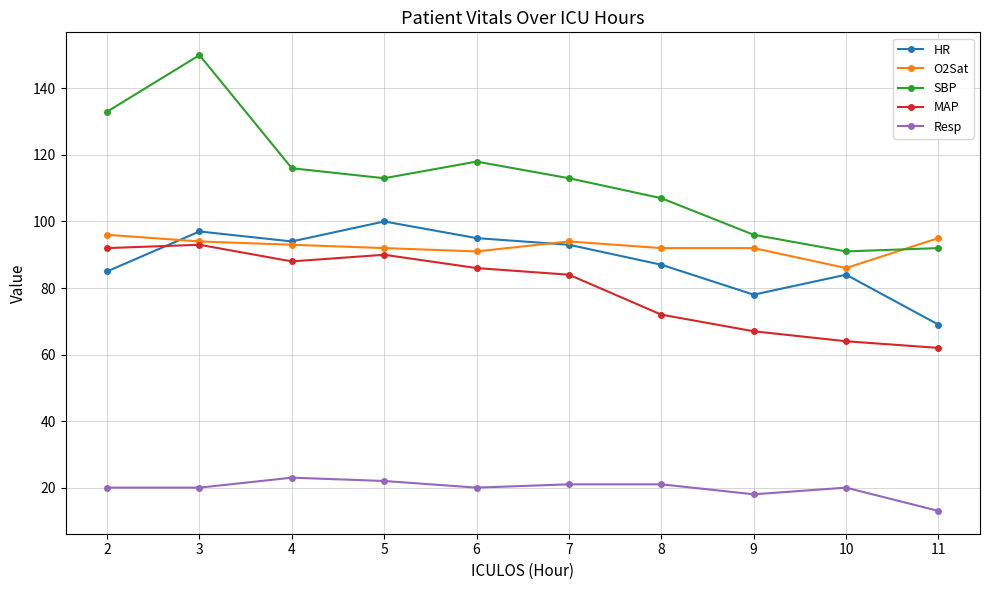

Which series has the largest total across all categories?

SBP